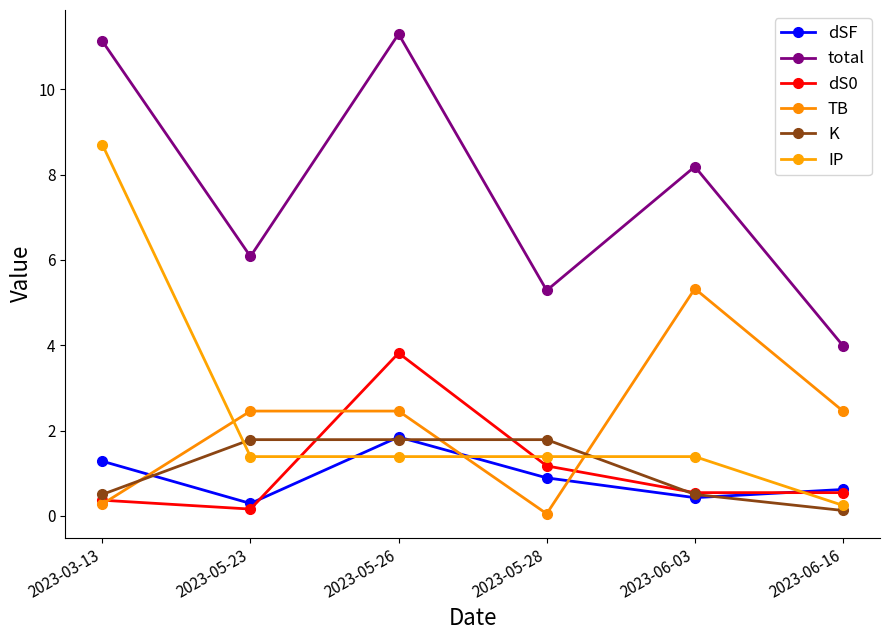

At how many categories does at least one series exceed 3?

6